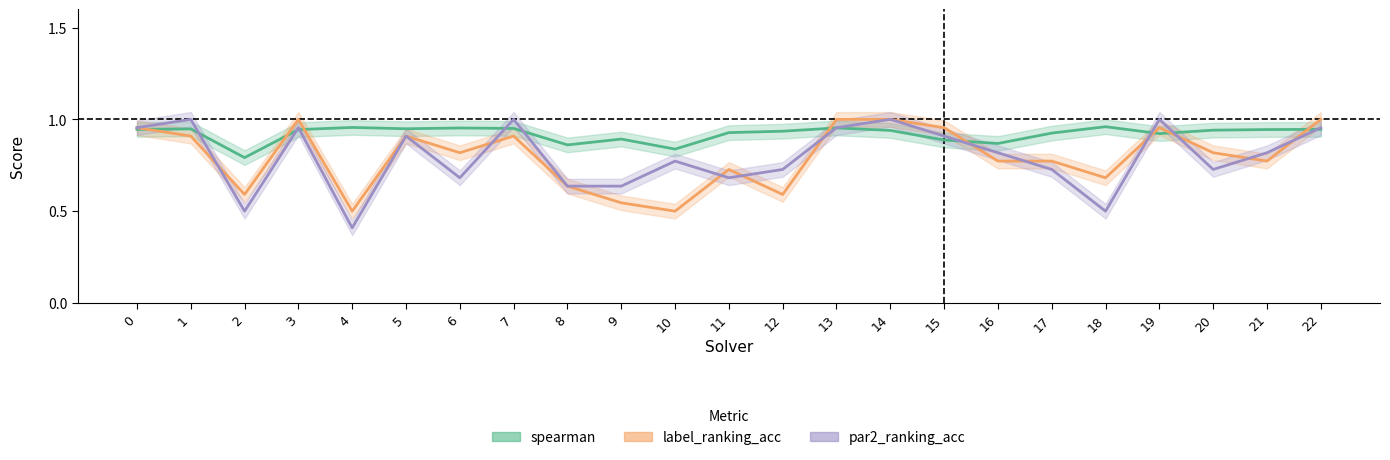

What is the average value of the label_ranking_acc series?

0.8